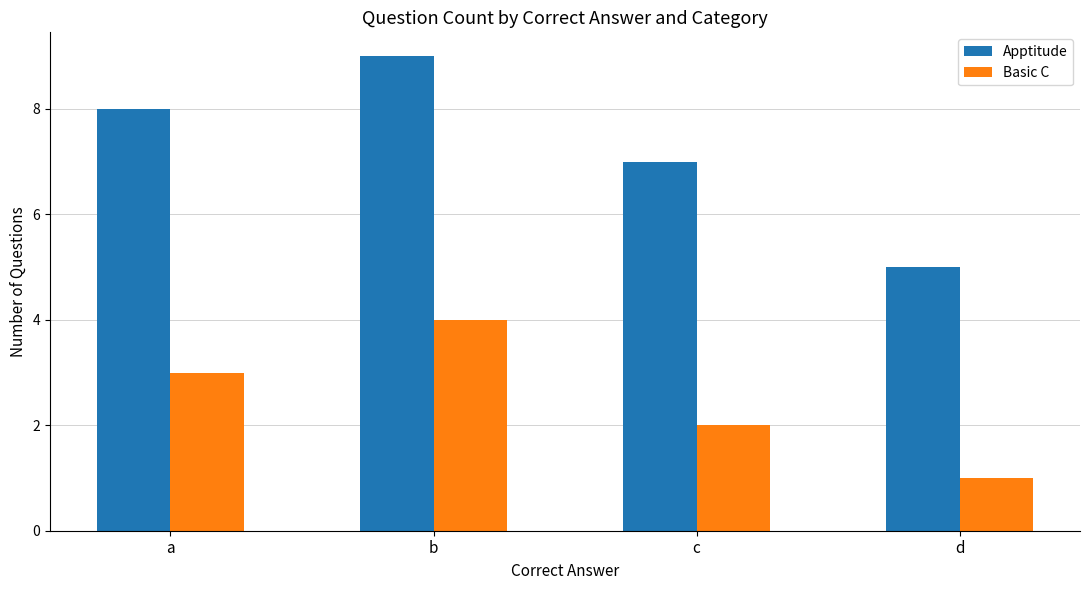

What is the maximum value for Basic C?

4